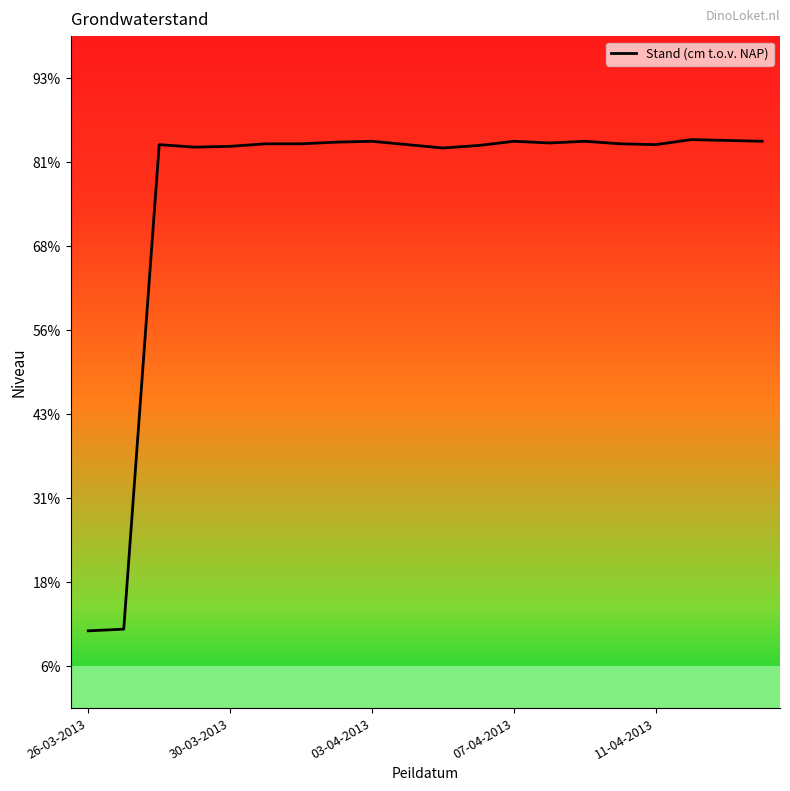

Does the chart display data point markers on the line(s)?

No